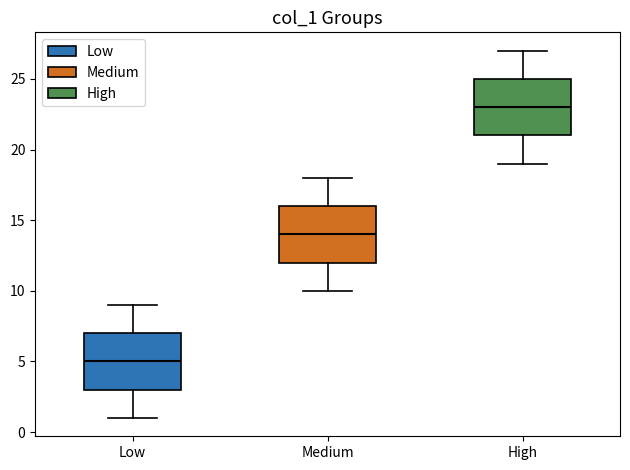

Reading left to right, read every box against the y-axis: the position of its median line, the range the box covers, and the ends of its whiskers. The values are not printed on the chart, so give them approximately, as read against the axis.

Low: median 5, box 3 to 7, whiskers 1 to 9
Medium: median 14, box 12 to 16, whiskers 10 to 18
High: median 23, box 21 to 25, whiskers 19 to 27